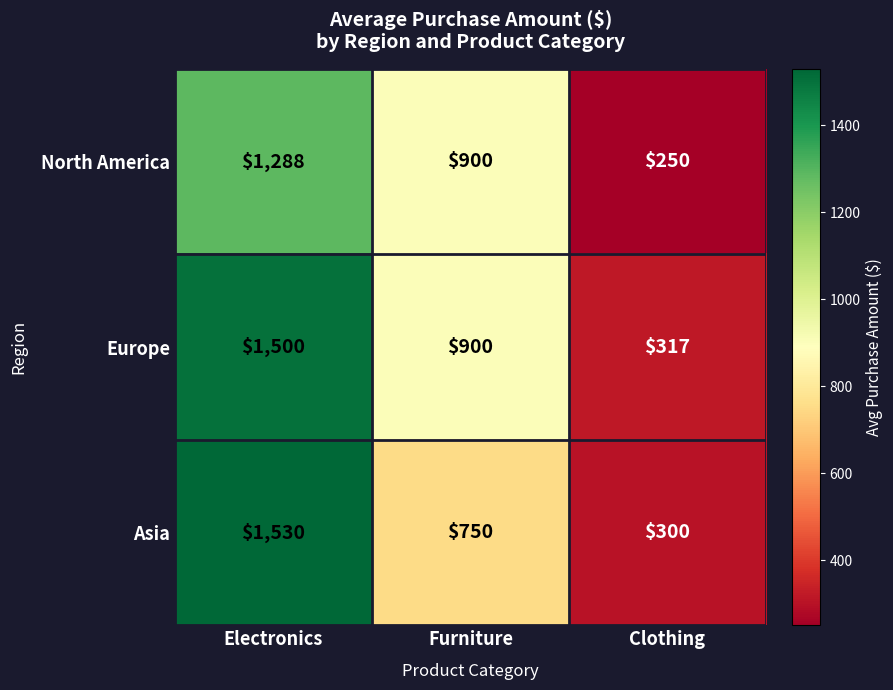

What is the average value of the Asia series?

860